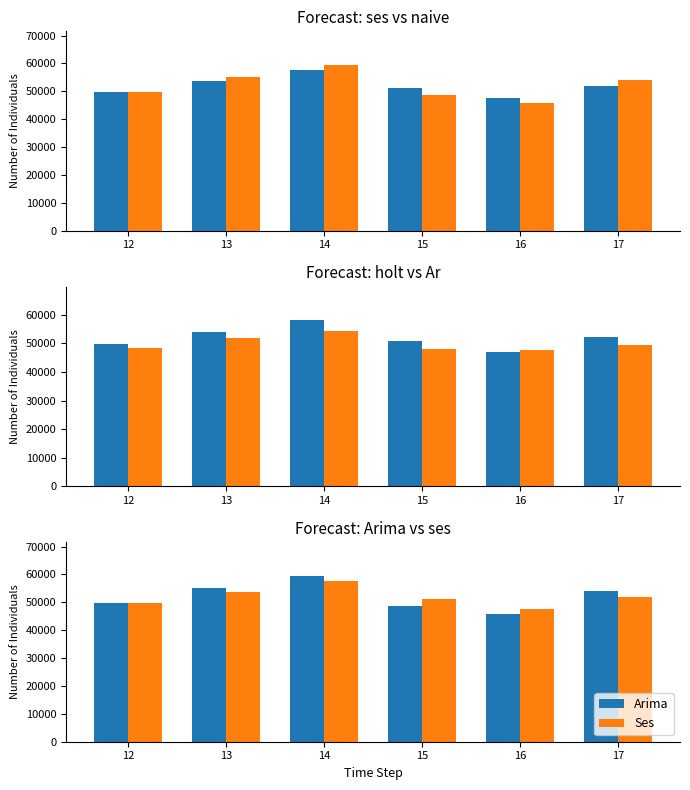

How many groups of bars are there?

6